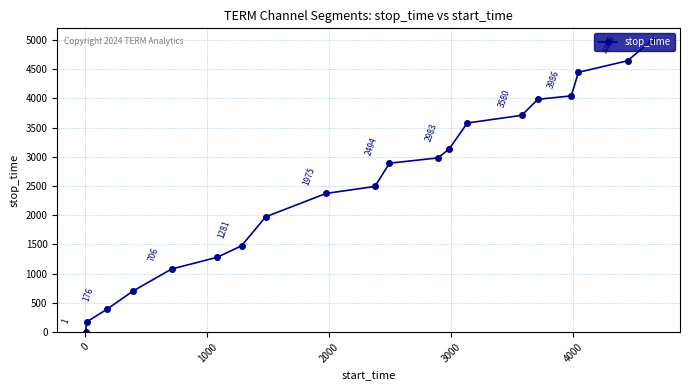

True or false: the data has more than 1 interior local peaks.

False